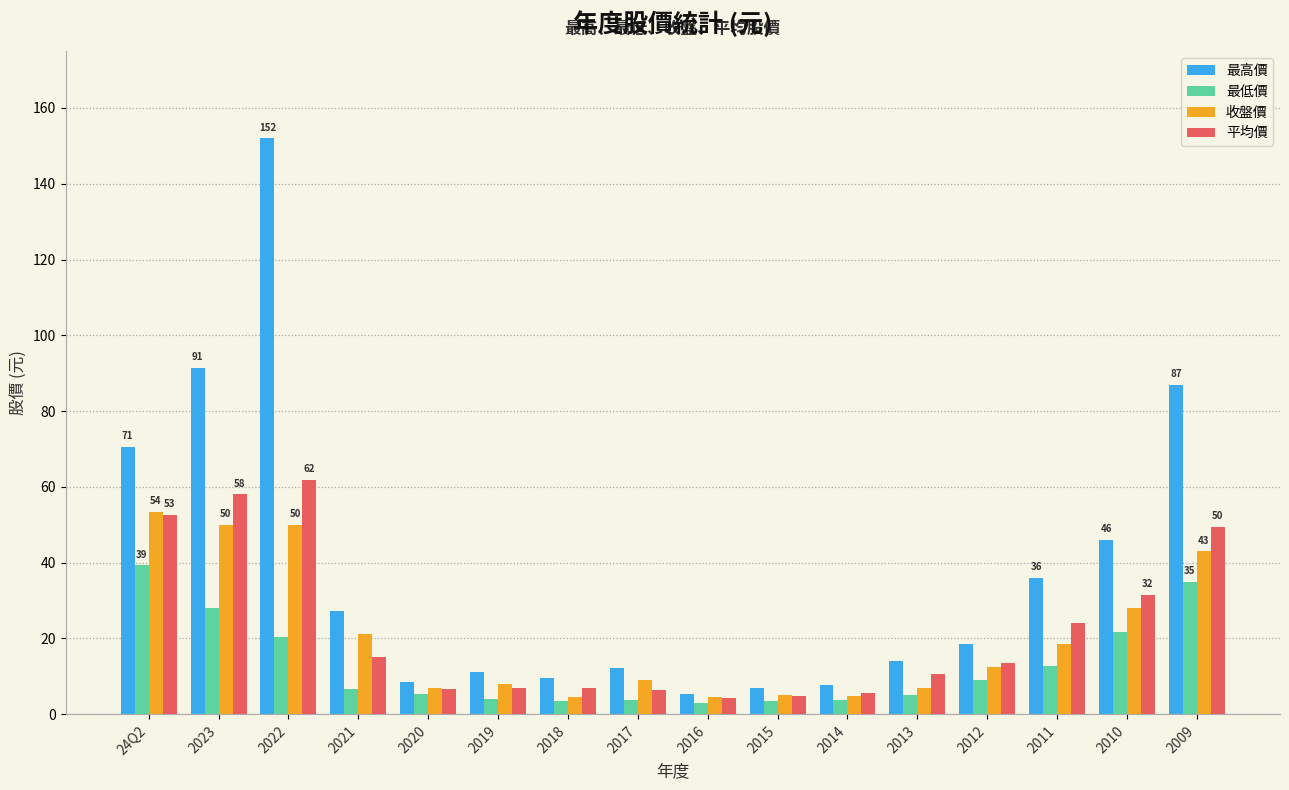

At which category is the sum across all series the highest?

2022